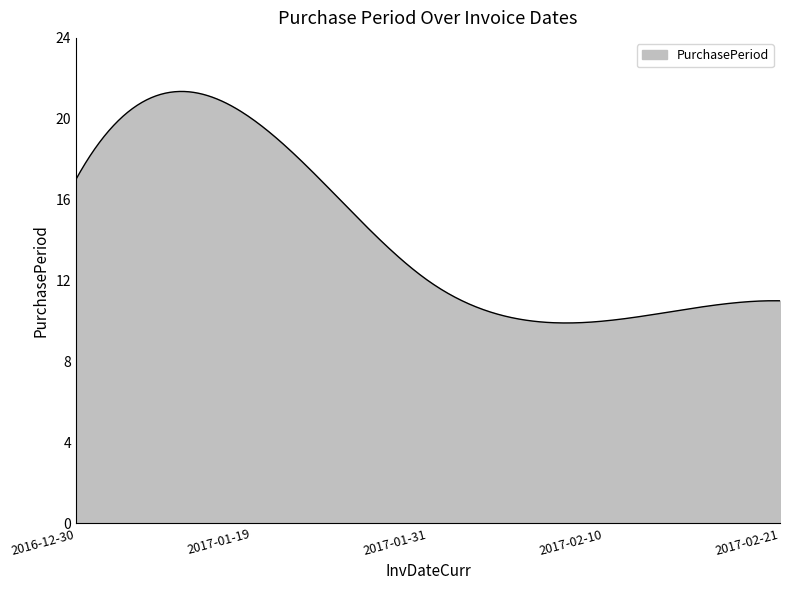

What is the difference between the maximum and minimum values?

11.4